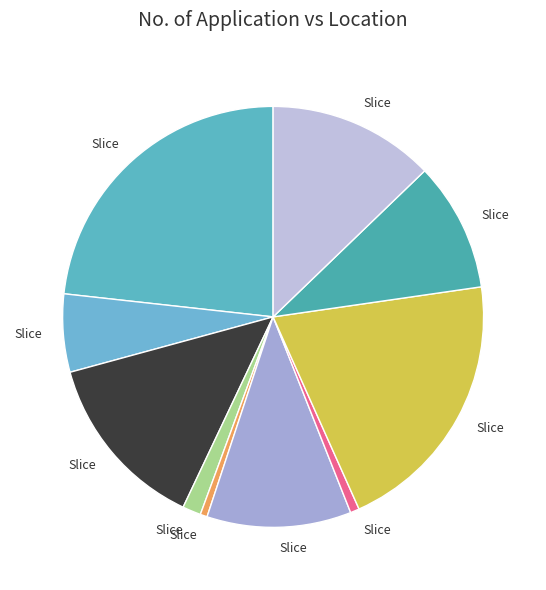

How many segments does this pie chart have?

10